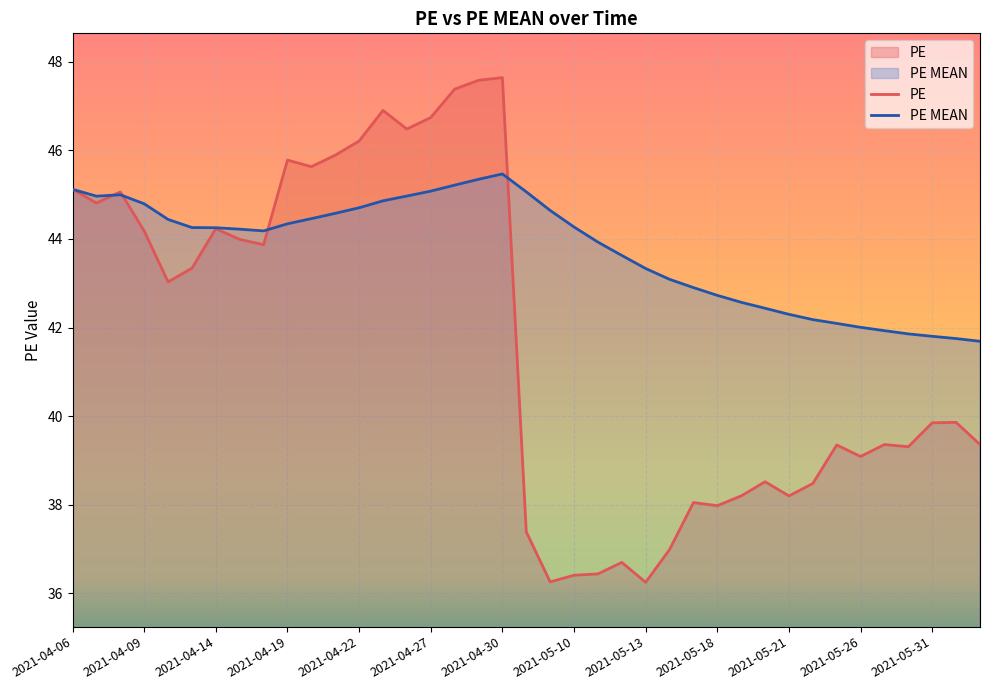

After their last crossing, which series has the higher values: PE MEAN or PE?

PE MEAN